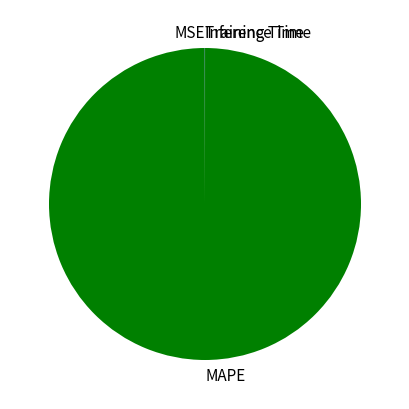

Does MAPE represent more than half of the total?

Yes